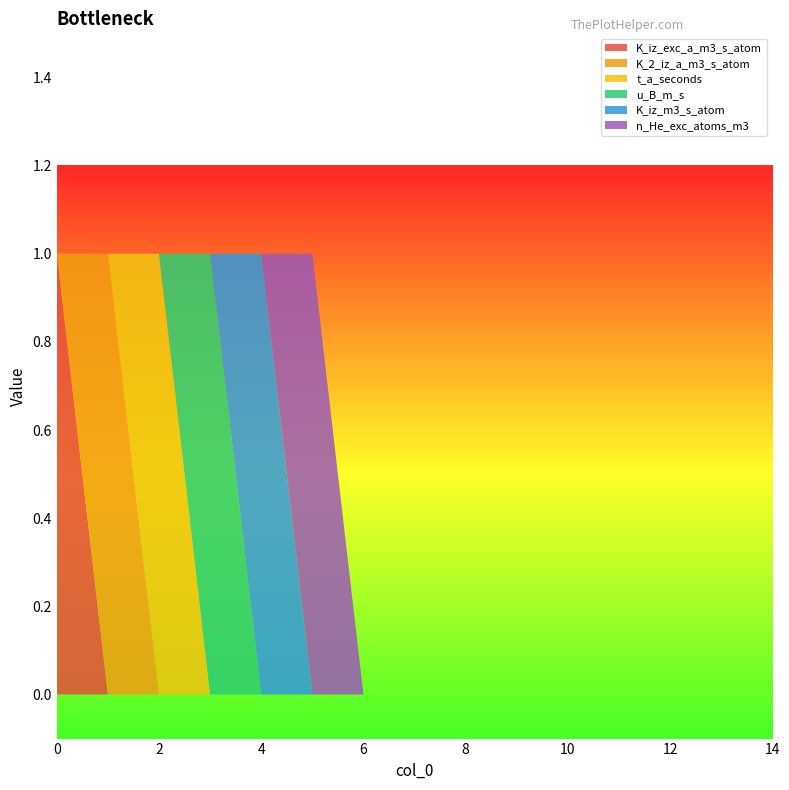

Reading left to right, transcribe all the data shown in this chart.

K_iz_exc_a_m3_s_atom: 1	0	0	0	0	0	0	0	0	0	0	0	0	0	0
K_2_iz_a_m3_s_atom: 0	1	0	0	0	0	0	0	0	0	0	0	0	0	0
t_a_seconds: 0	0	1	0	0	0	0	0	0	0	0	0	0	0	0
u_B_m_s: 0	0	0	1	0	0	0	0	0	0	0	0	0	0	0
K_iz_m3_s_atom: 0	0	0	0	1	0	0	0	0	0	0	0	0	0	0
n_He_exc_atoms_m3: 0	0	0	0	0	1	0	0	0	0	0	0	0	0	0